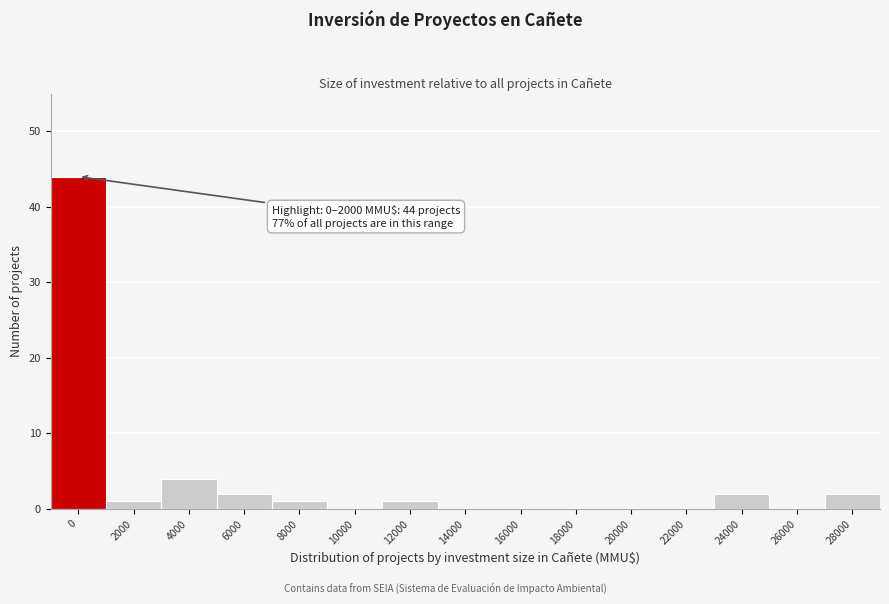

Reading left to right, what are all the values shown in this chart?

0=44	2000=1	4000=4	6000=2	8000=1	10000=0	12000=1	14000=0	16000=0	18000=0	20000=0	22000=0	24000=2	26000=0	28000=2